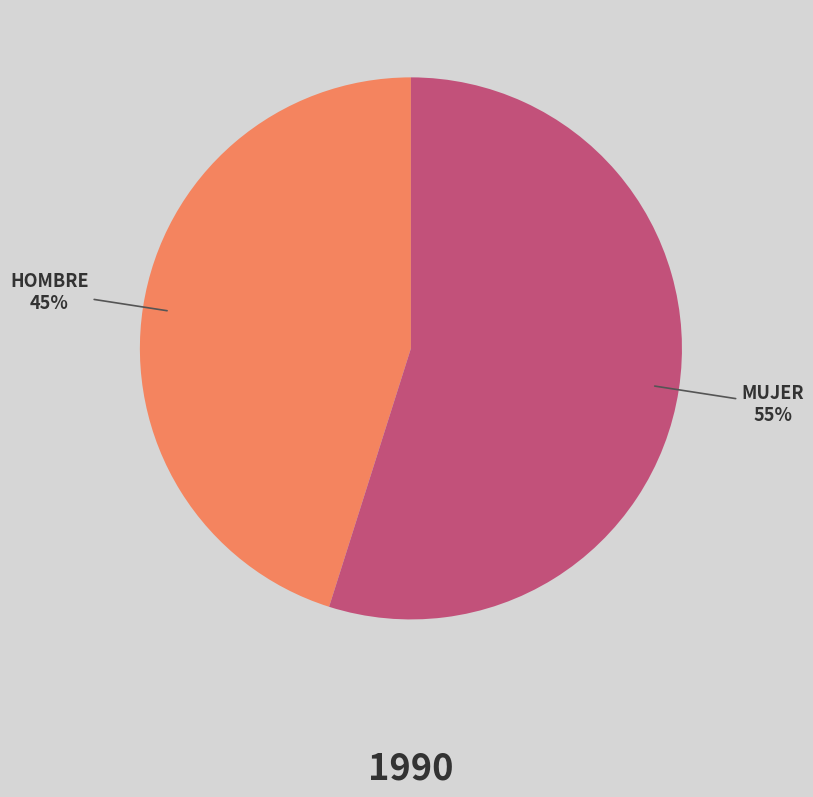

Count the number of slices in the pie.

2